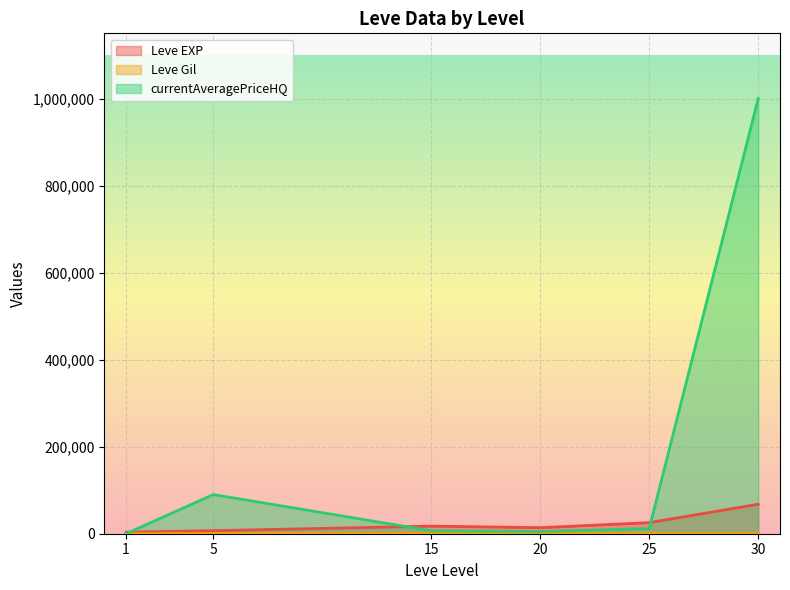

What is the difference between the maximum and minimum values in the currentAveragePriceHQ series?

1000012.5